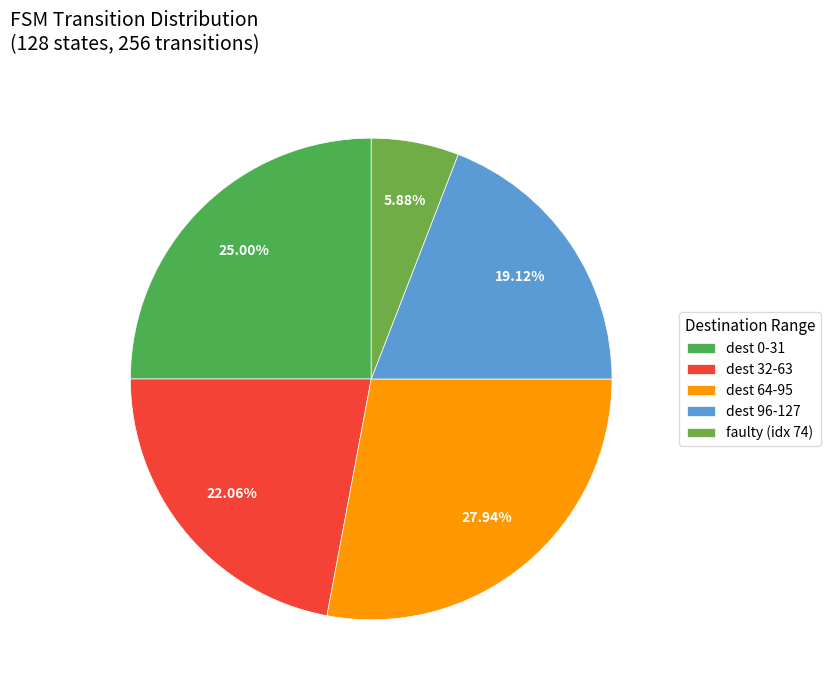

To the nearest percent, what is the average slice percentage?

20%